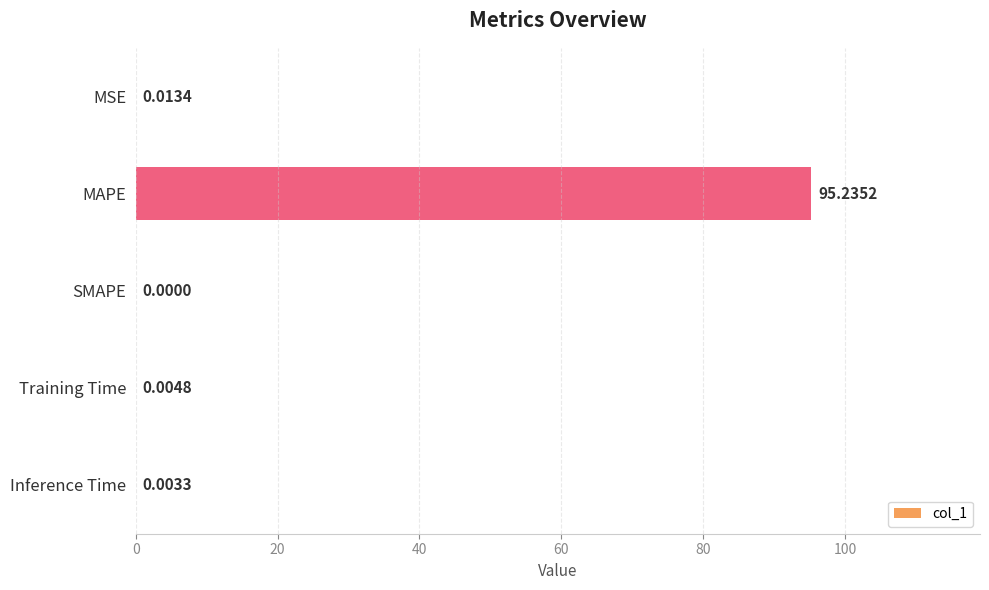

Where is the data nearest to the value 47?

MSE